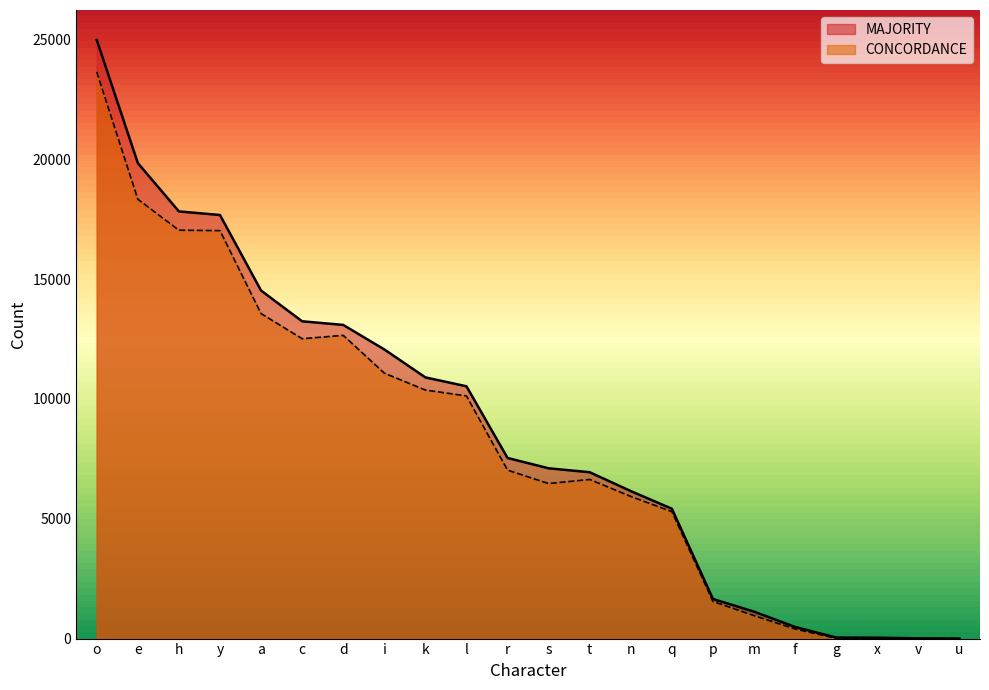

The value of CONCORDANCE at k is 10370. True or false?

True